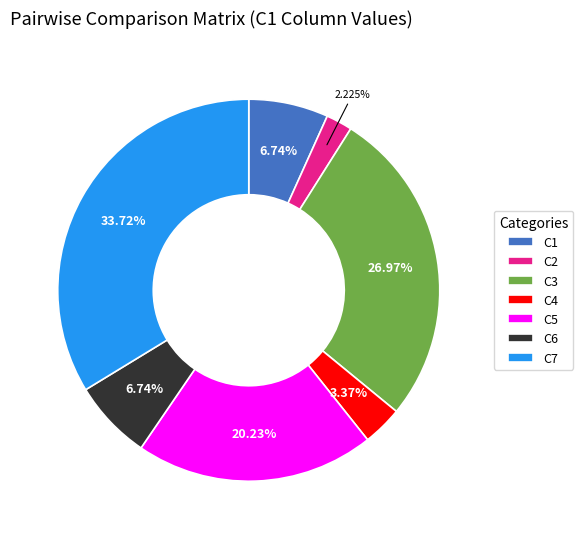

Do C5 and C7 together represent more than half of the pie?

Yes